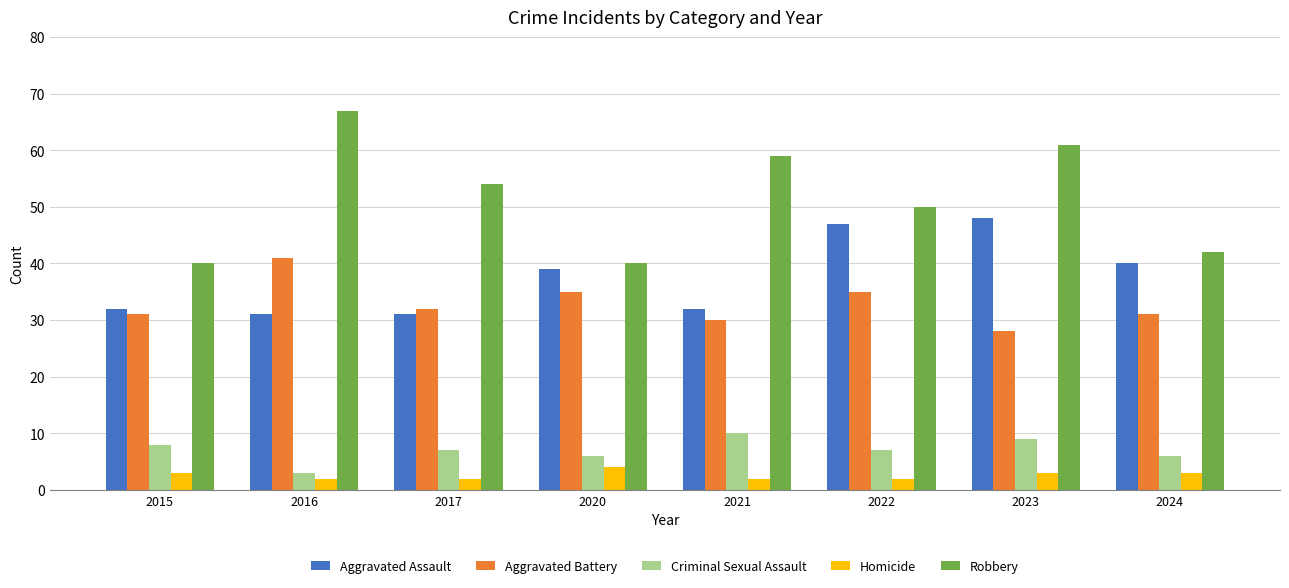

Which label corresponds to the largest value in the chart?

2016